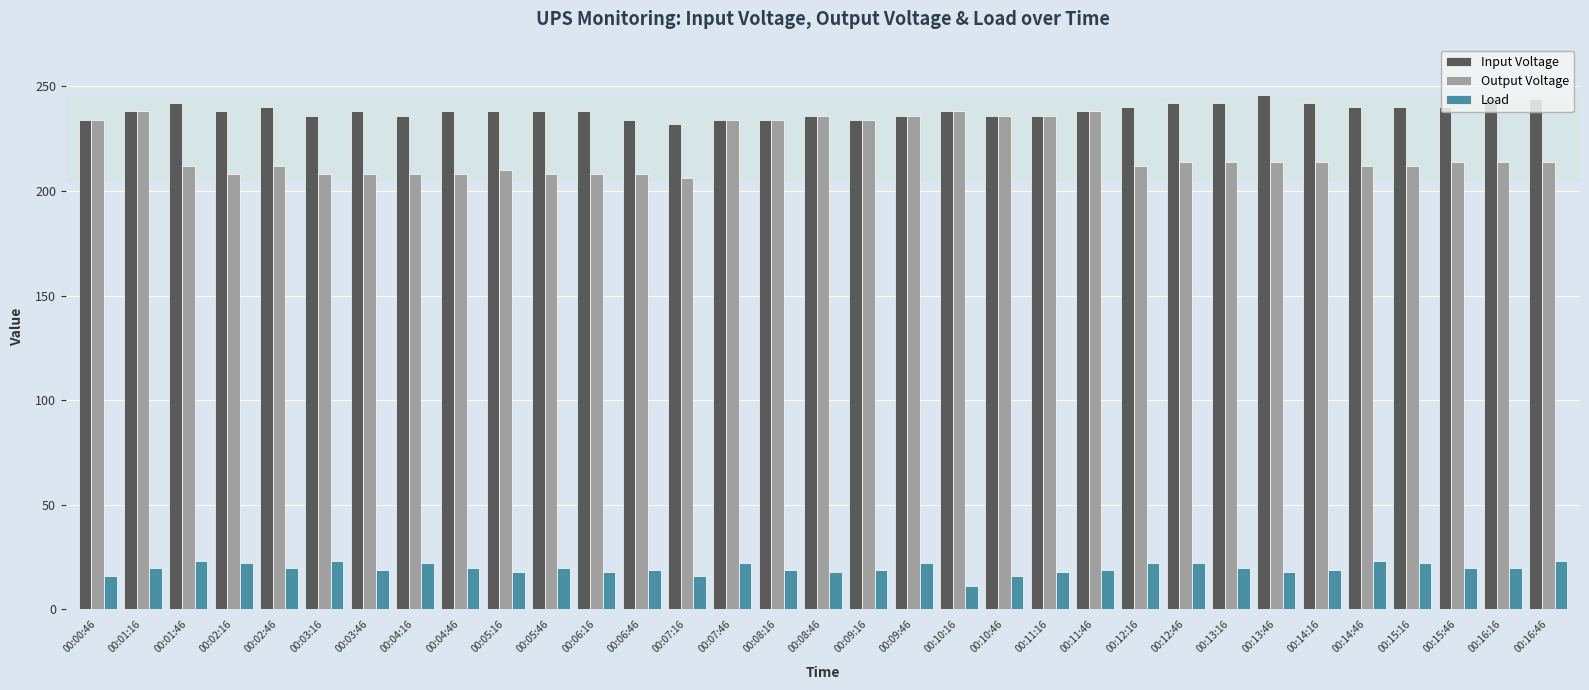

List the series in order of their peak value, lowest first.

Load, Output Voltage, Input Voltage